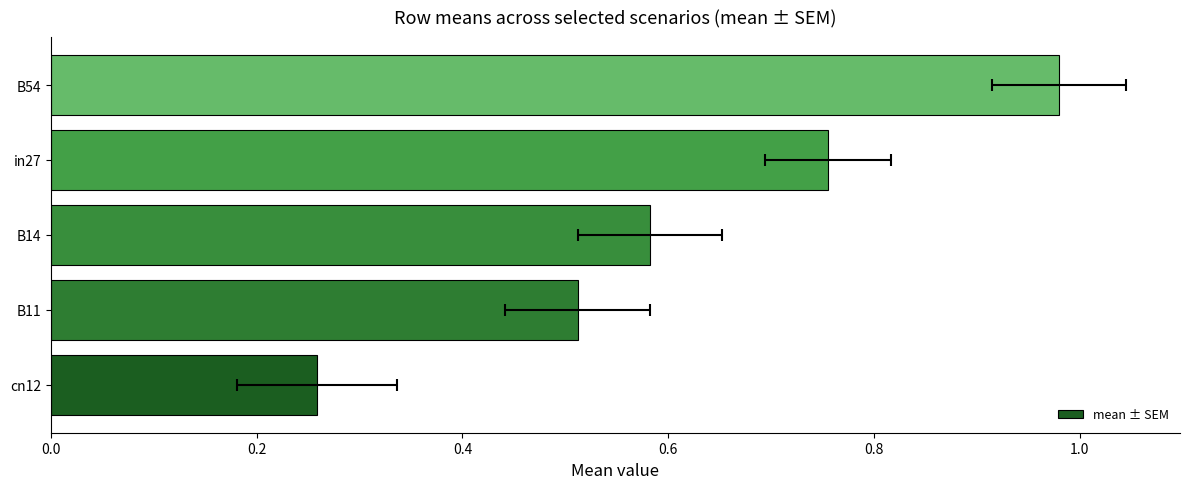

True or false: the data shows 0.3 at in27.

False